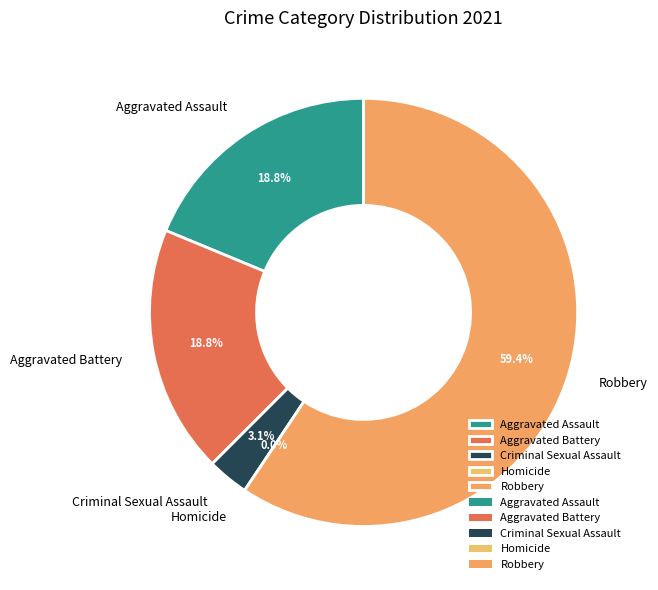

Which slice is the largest?

Robbery